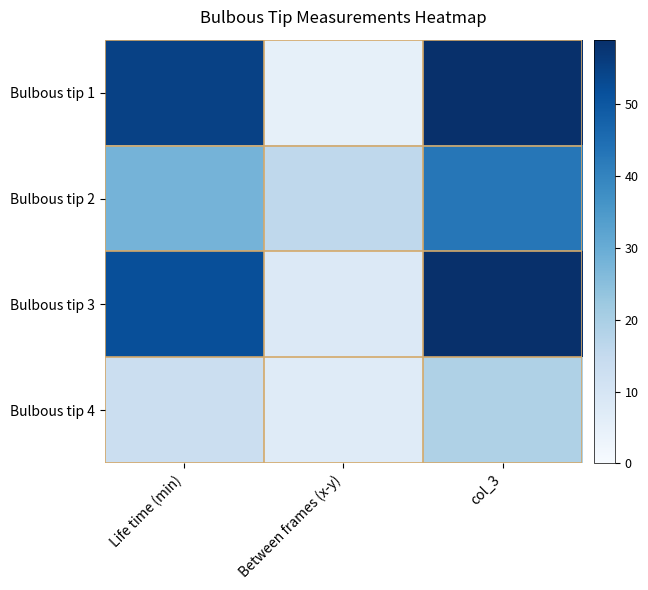

Count the number of data series in this chart.

4